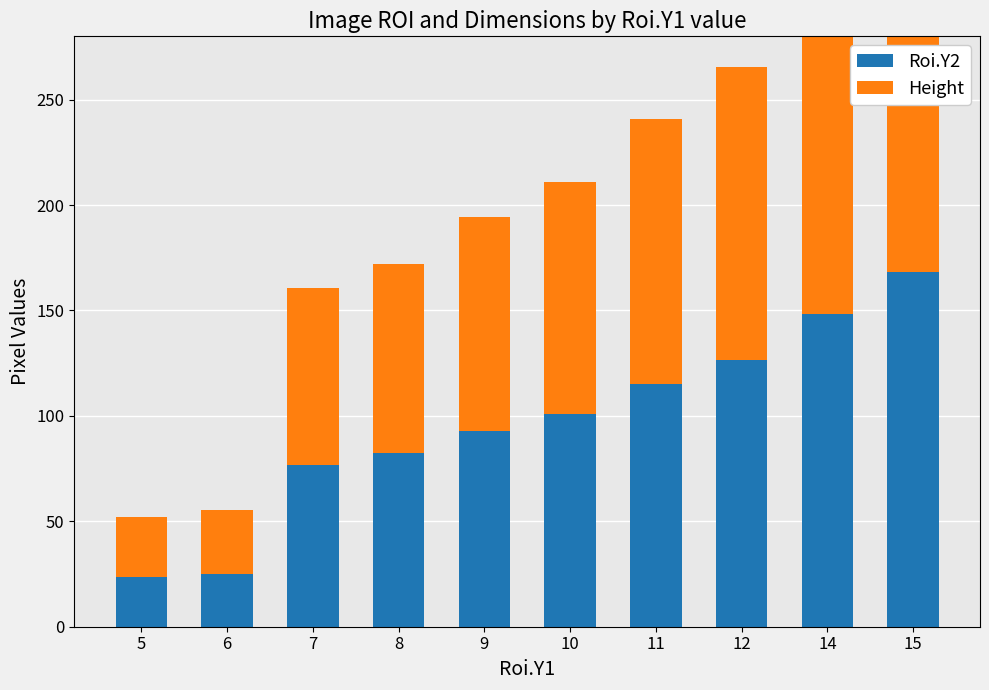

Is it true that Height equals 110.0 at 10?

True